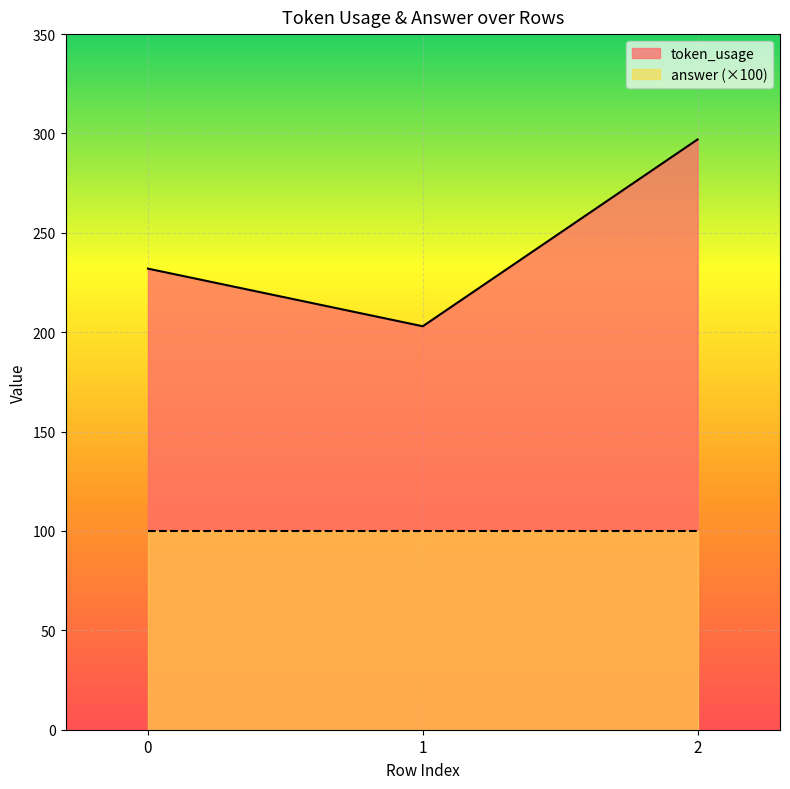

What is the difference between the values at 0 and 1?

29